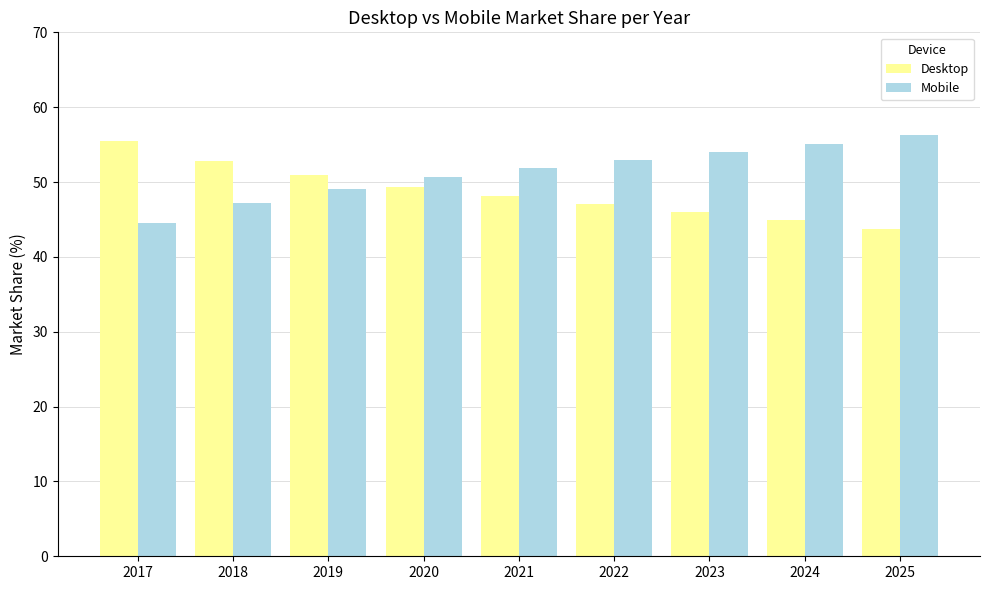

Are the bars horizontal?

No